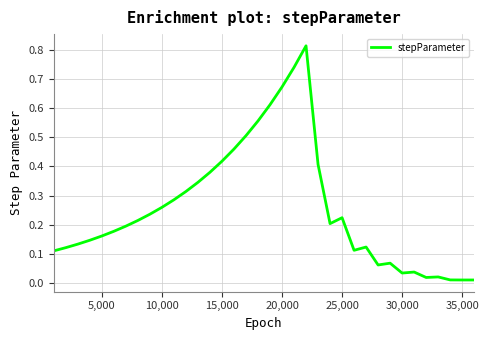

Reading right to left, list all the values displayed in this chart.

0.0	0.0	0.0	0.0	0.0	0.0	0.0	0.1	0.1	0.1	0.1	0.2	0.2	0.4	0.8	0.7	0.7	0.6	0.6	0.5	0.5	0.4	0.4	0.3	0.3	0.3	0.3	0.2	0.2	0.2	0.2	0.2	0.1	0.1	0.1	0.1